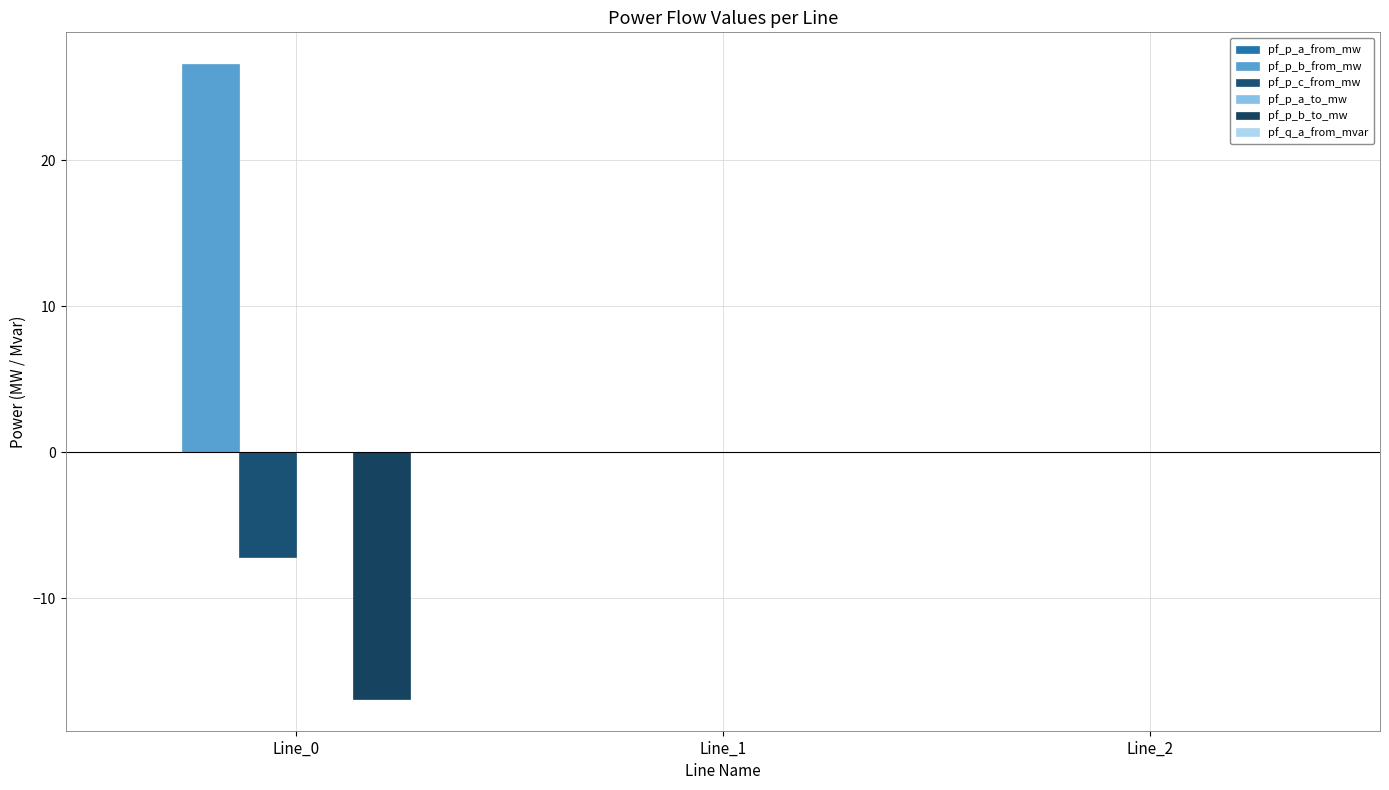

Rank the series by their maximum value, from lowest to highest.

pf_p_c_from_mw, pf_p_a_to_mw, pf_p_b_to_mw, pf_q_a_from_mvar, pf_p_a_from_mw, pf_p_b_from_mw